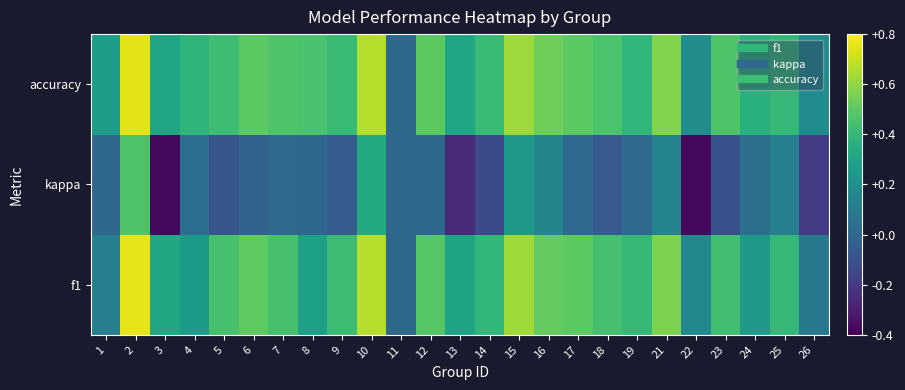

What is the greatest value displayed?

0.8